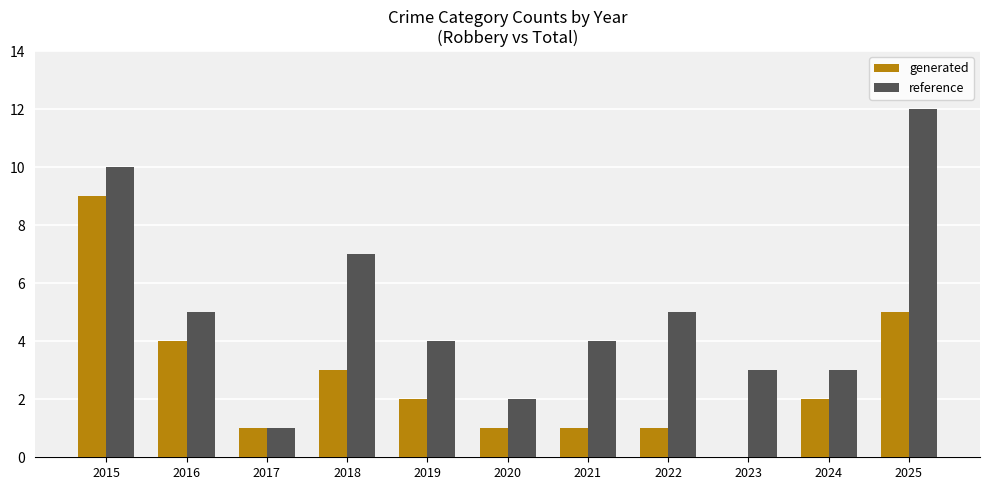

At which category is the sum across all series the highest?

2015